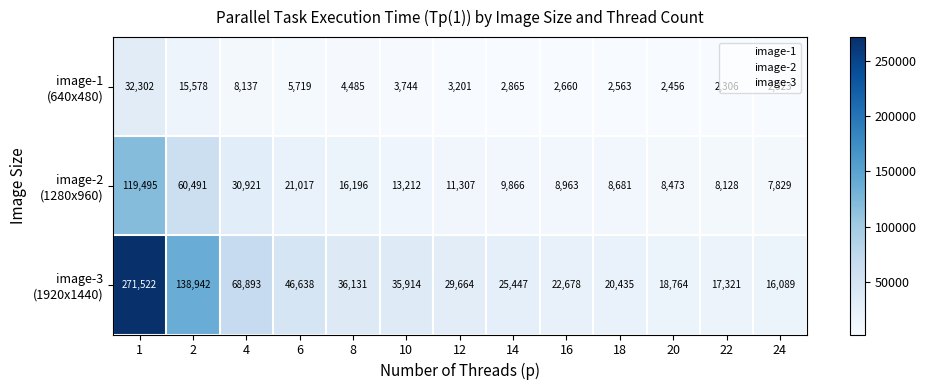

What is the spread (max minus min) of values at 4?

60756